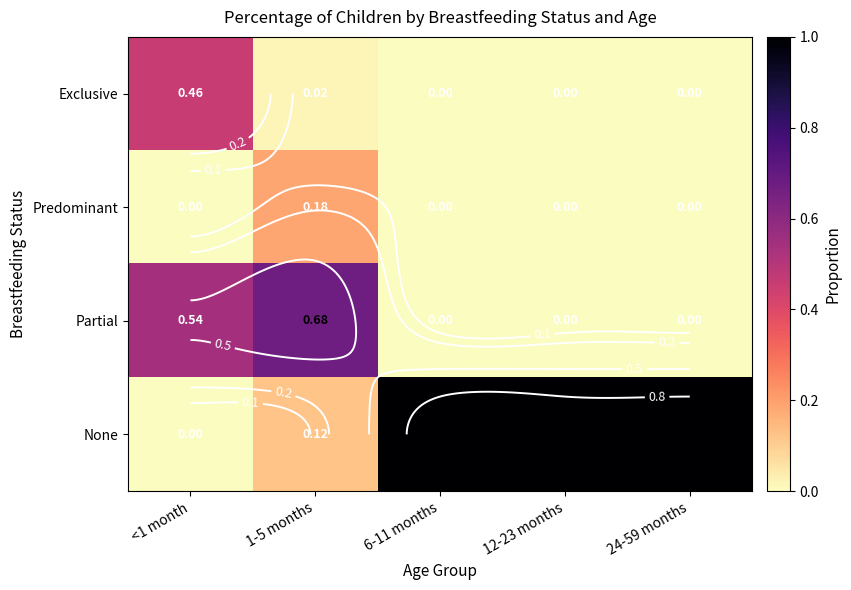

Which has a higher value, <1 month or 1-5 months?

<1 month